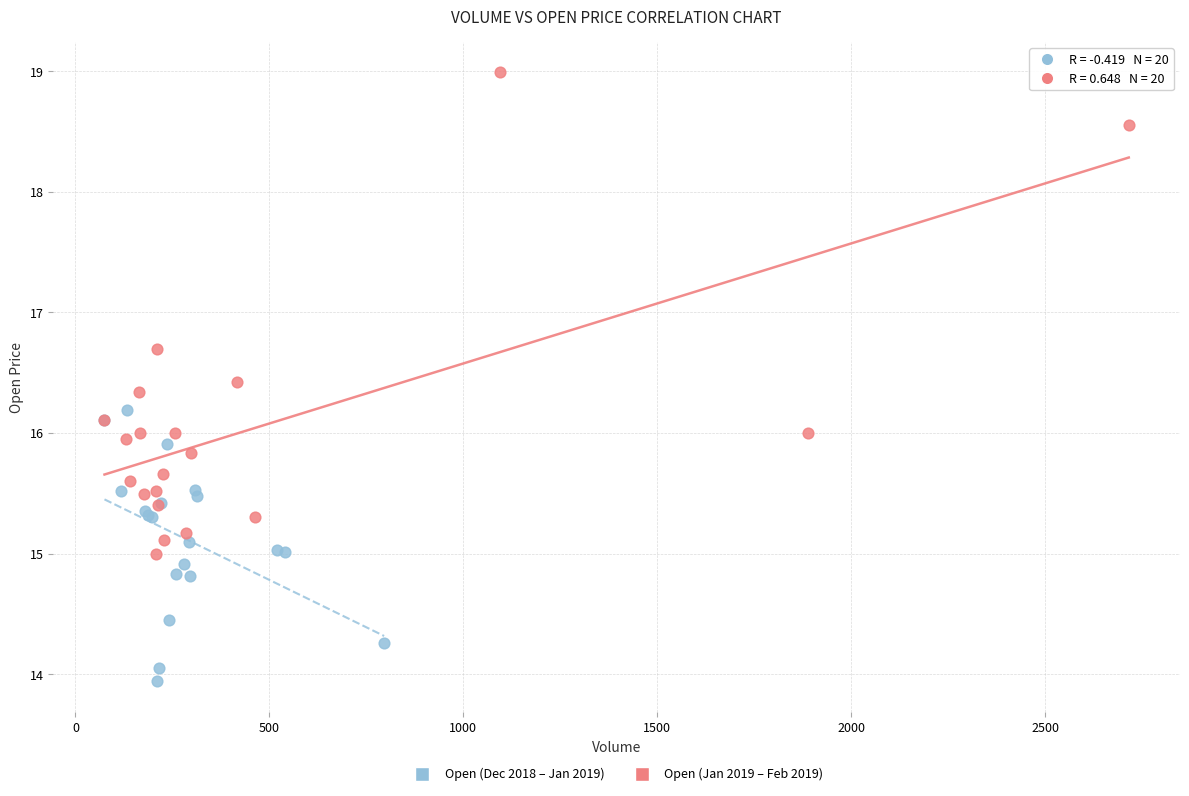

Which series contains the highest Y value?

Open (Jan 2019 – Feb 2019)